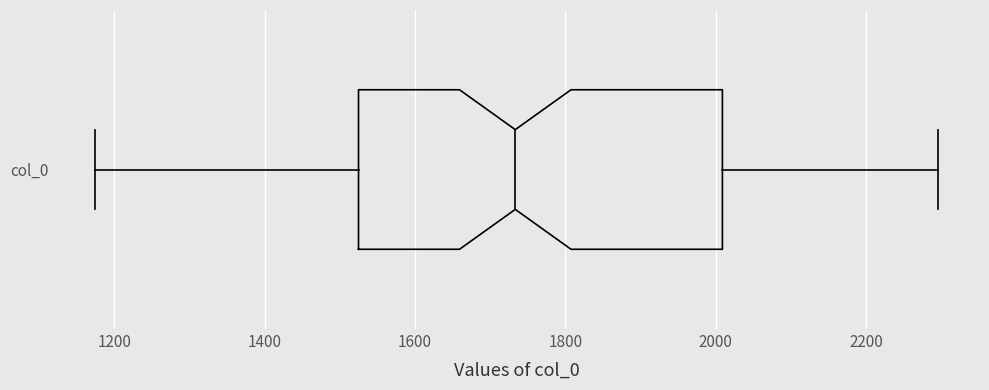

Where is the left edge of the box for col_0 on the x-axis? The values are not printed on the chart, so give them approximately, as read against the axis.

1520